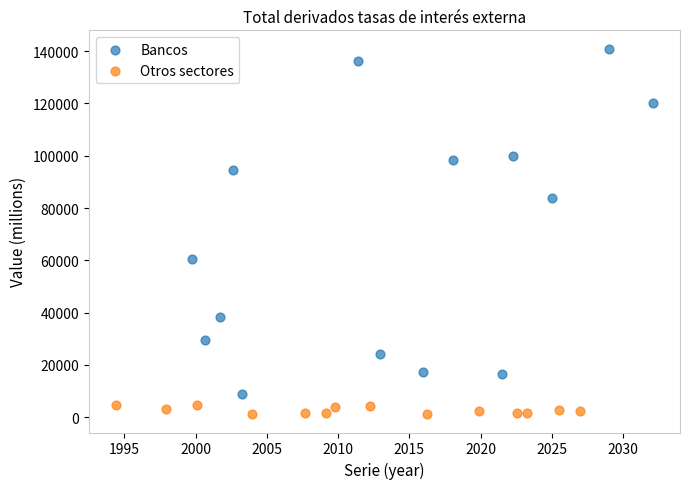

Which series has the largest Y range (max minus min)?

Bancos